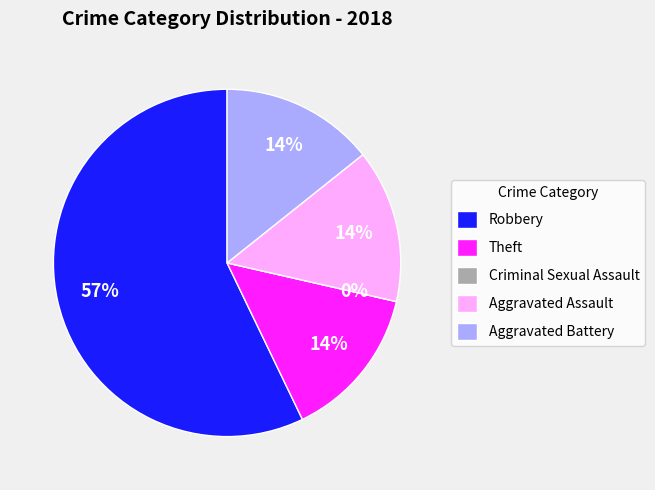

Between Aggravated Battery and Robbery, which is larger?

Robbery